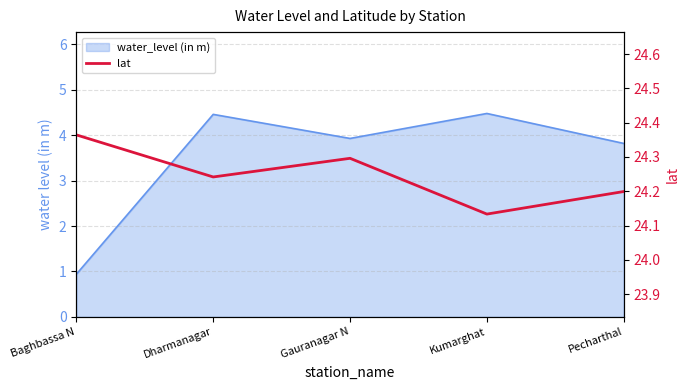

What position from the right is Baghbassa N?

5